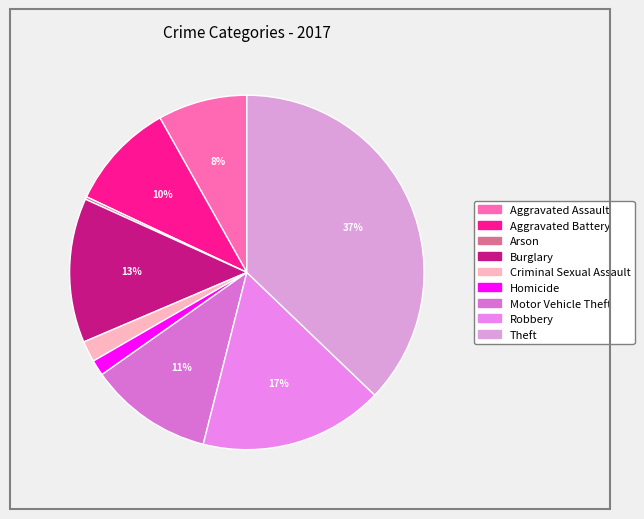

Does Arson account for over 50% of the chart?

No